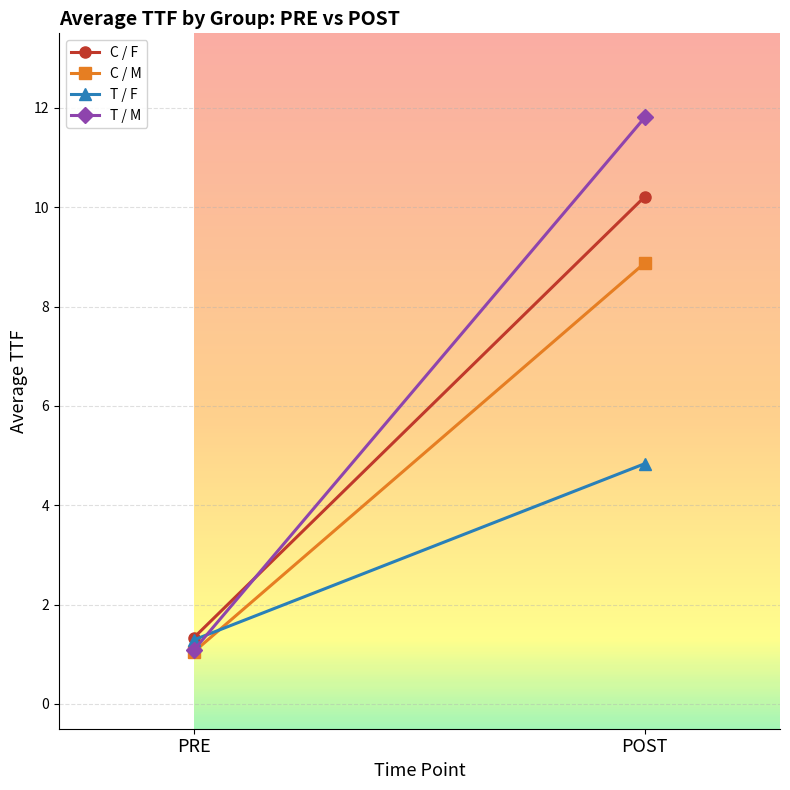

The value of C / M at POST is 14.6. True or false?

False